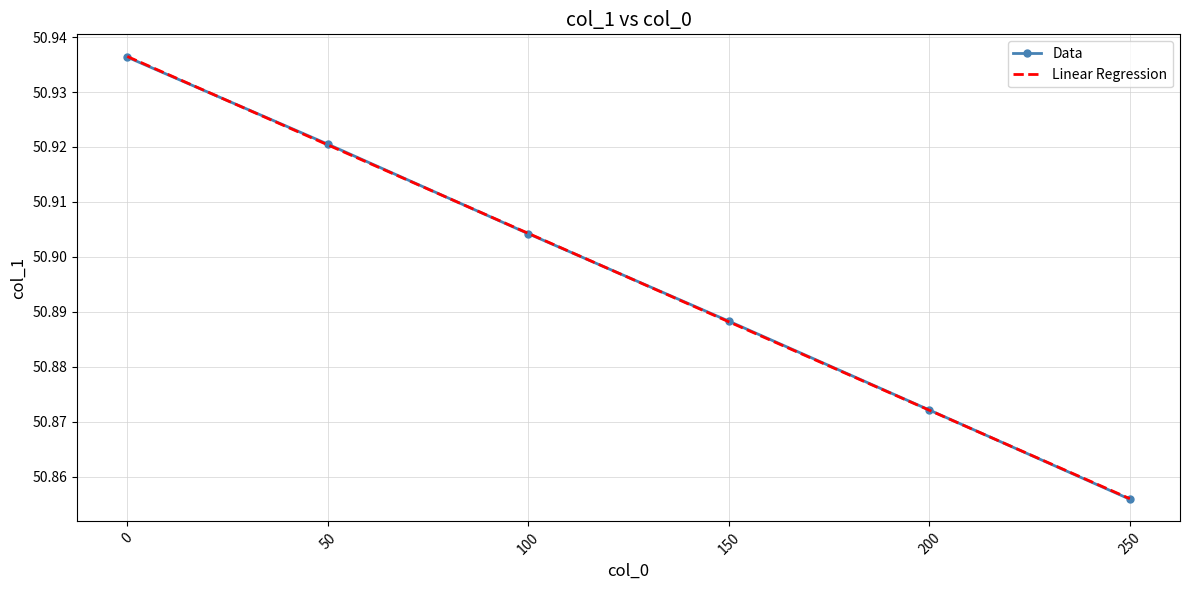

What is the difference between the maximum and minimum values in the Linear Regression series?

0.1